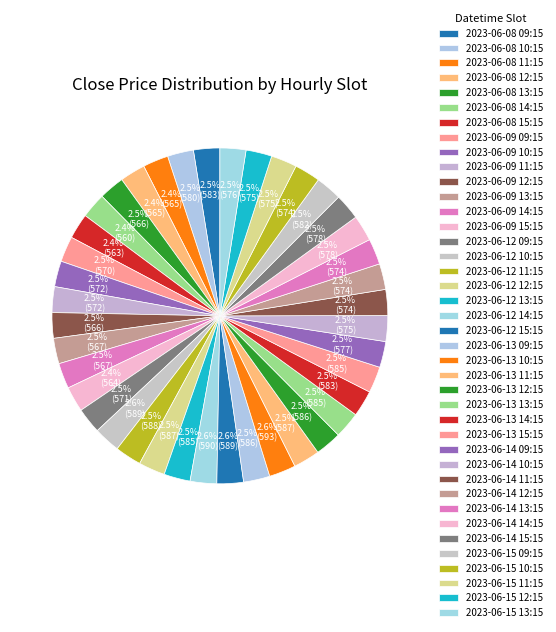

Count the number of slices in the pie.

40